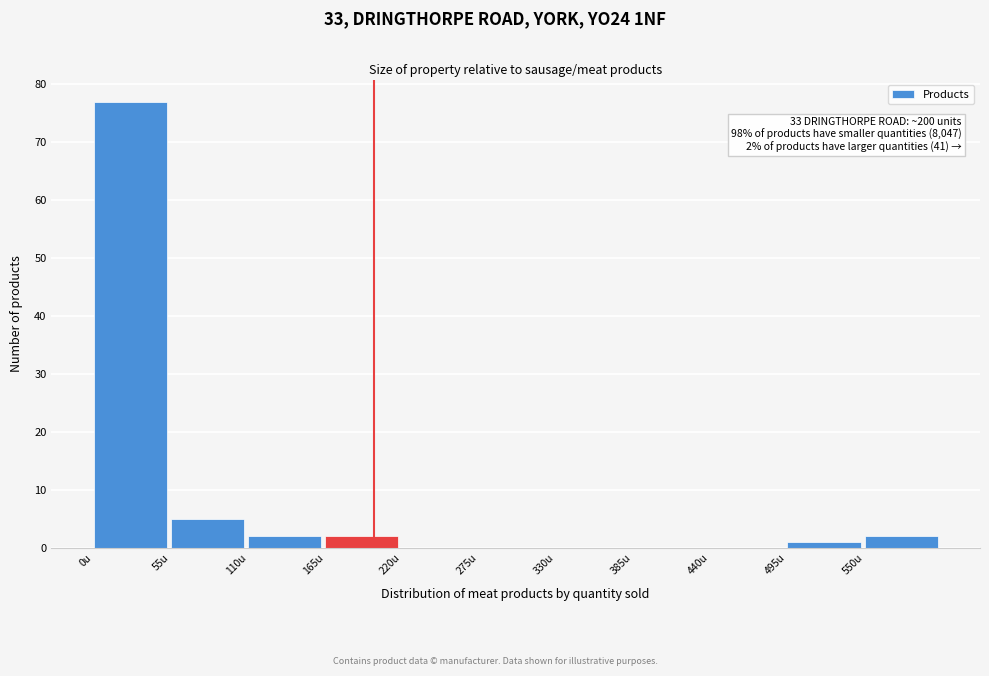

Over which range of the x-axis is the bar tallest?

0 to 55